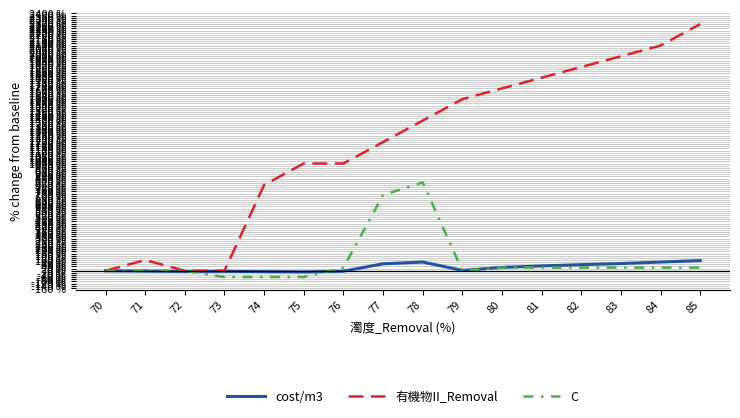

Is the value of 有機物II_Removal at 73 greater than the value of C at 73?

Yes